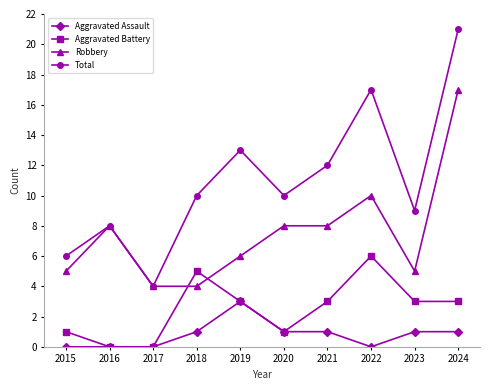

What are all the series names shown in the legend?

Aggravated Assault, Aggravated Battery, Robbery, Total